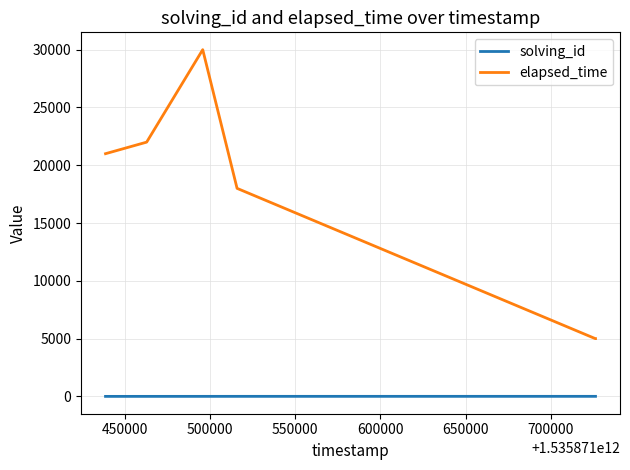

Rank the series by their maximum value, from highest to lowest.

elapsed_time, solving_id